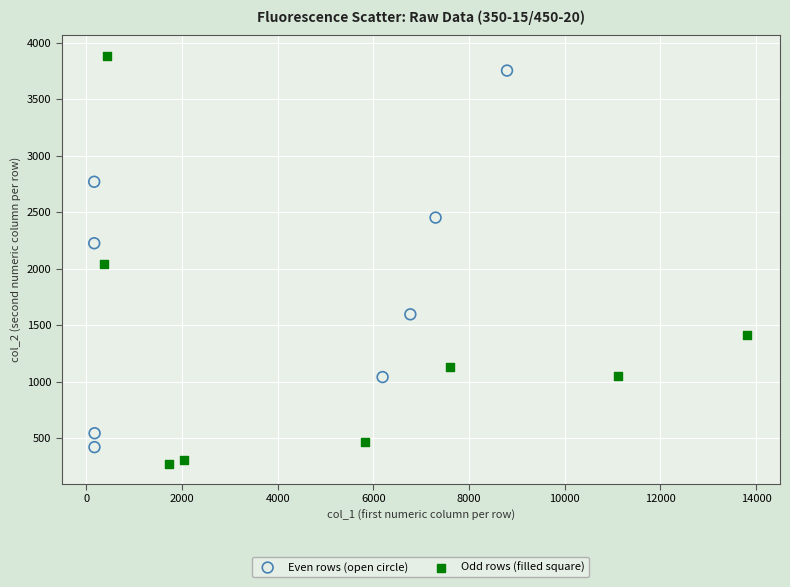

Which series has the largest Y range (max minus min)?

Odd rows (filled square)